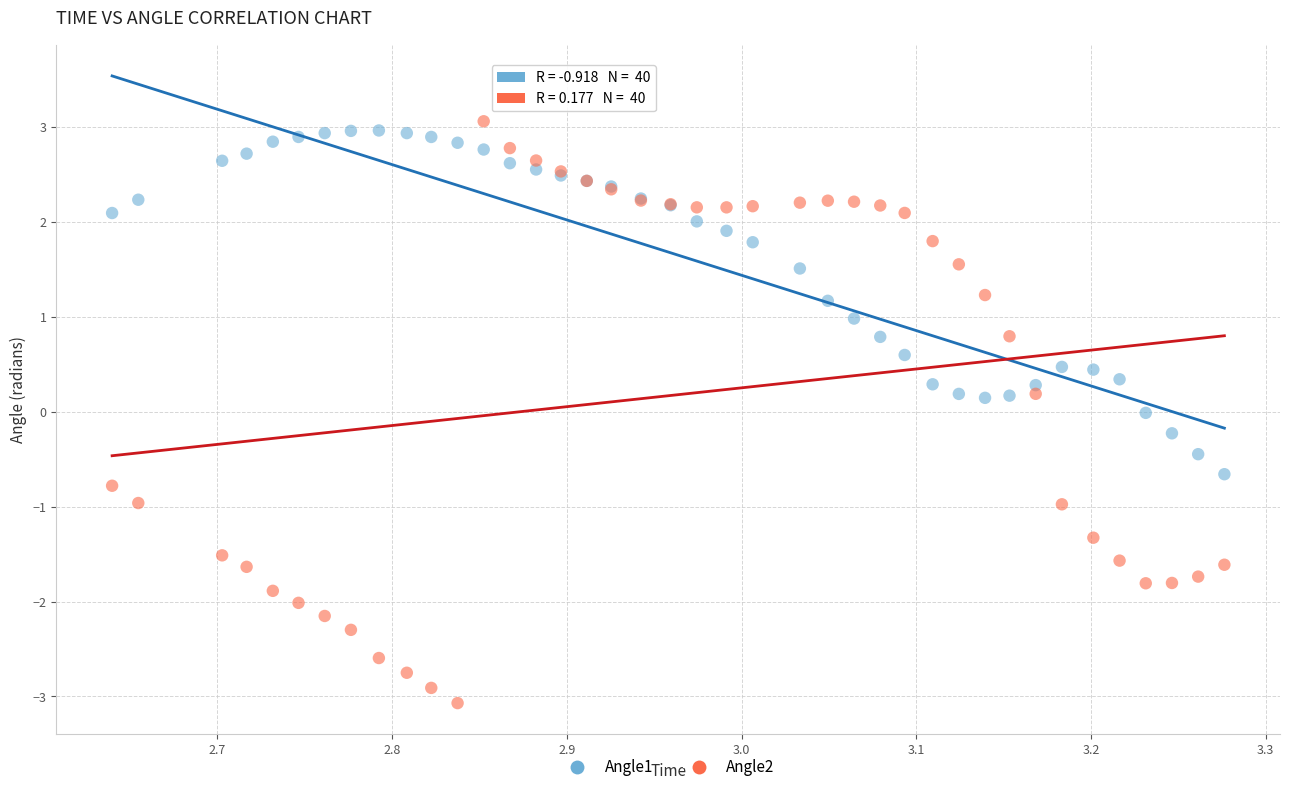

Which series has the widest spread of Y values?

Angle2